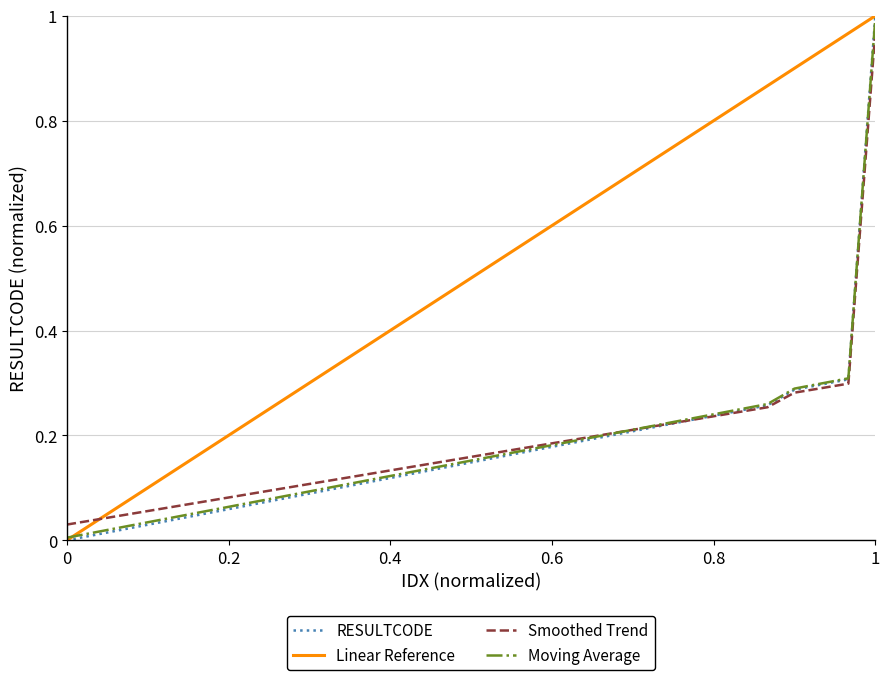

Is it true that Moving Average equals 1.0 at 1?

True